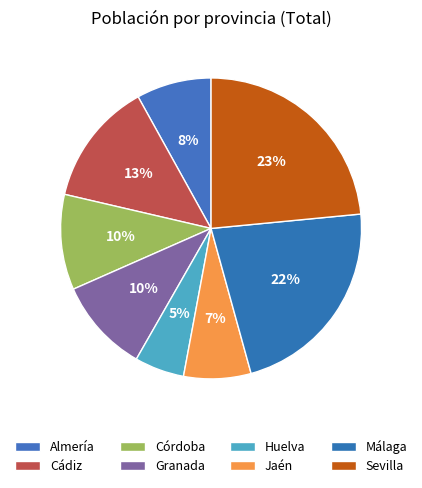

To the nearest percent, what is the combined percentage of Huelva and Cádiz?

19%